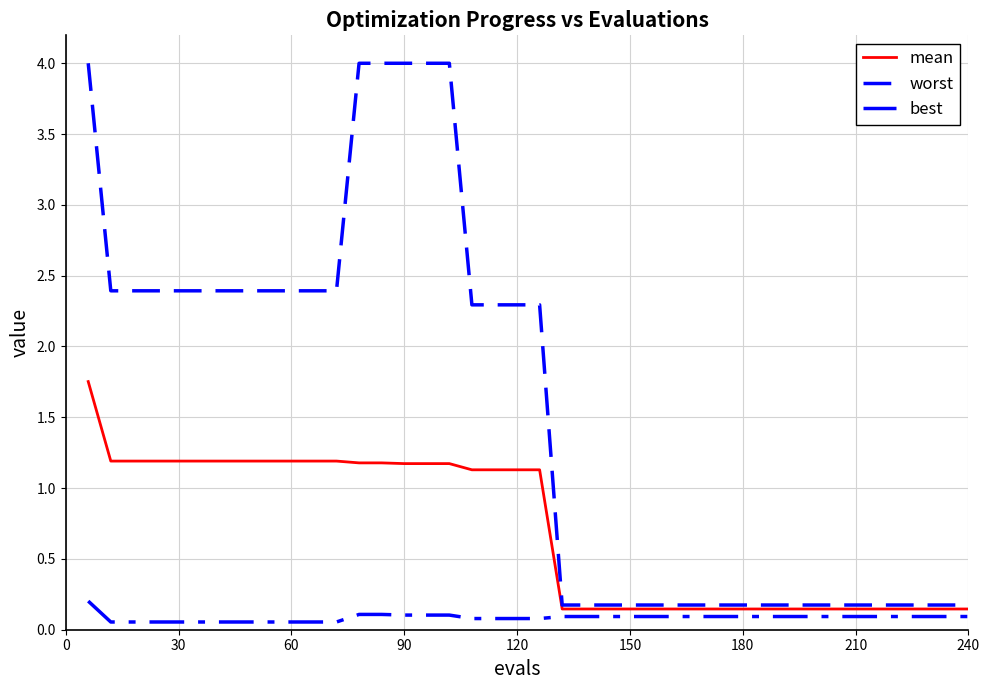

How many lines are shown in the chart?

3